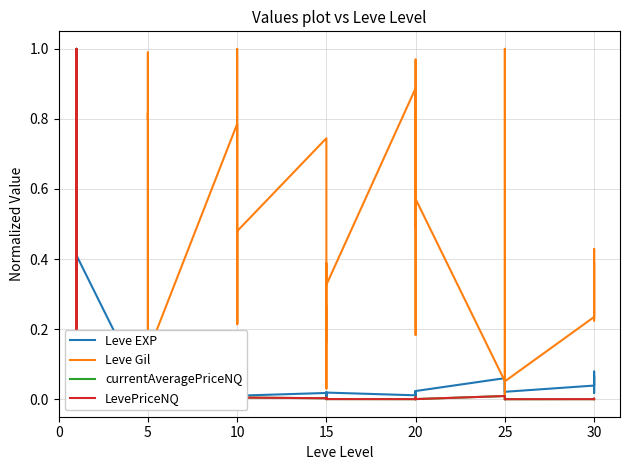

Which series has the largest total across all categories?

Leve Gil